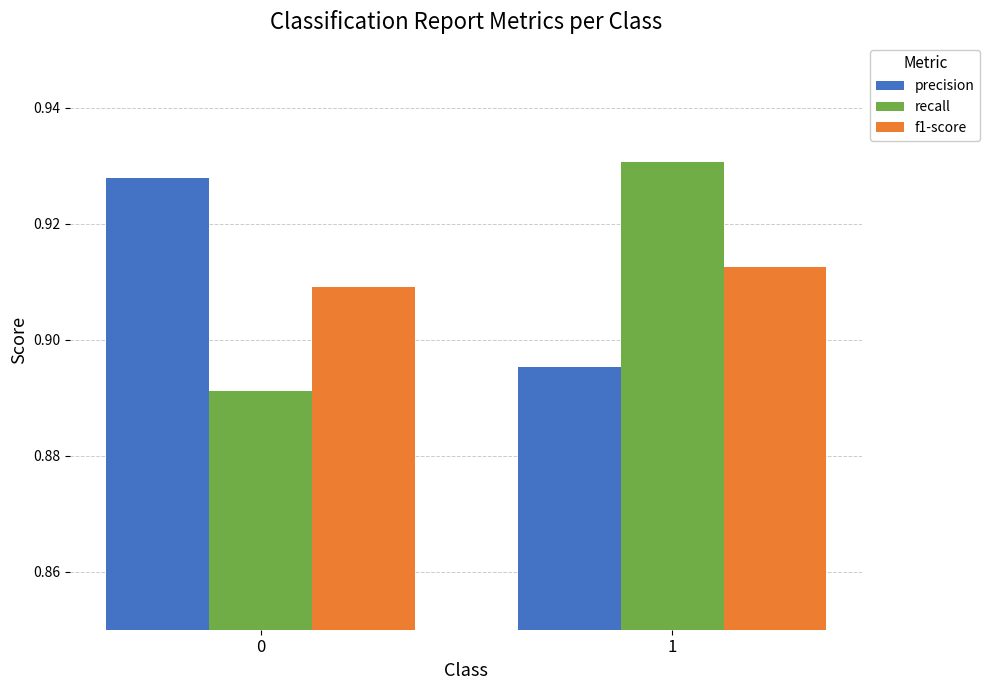

Is it true that precision equals 1.6 at 0?

False